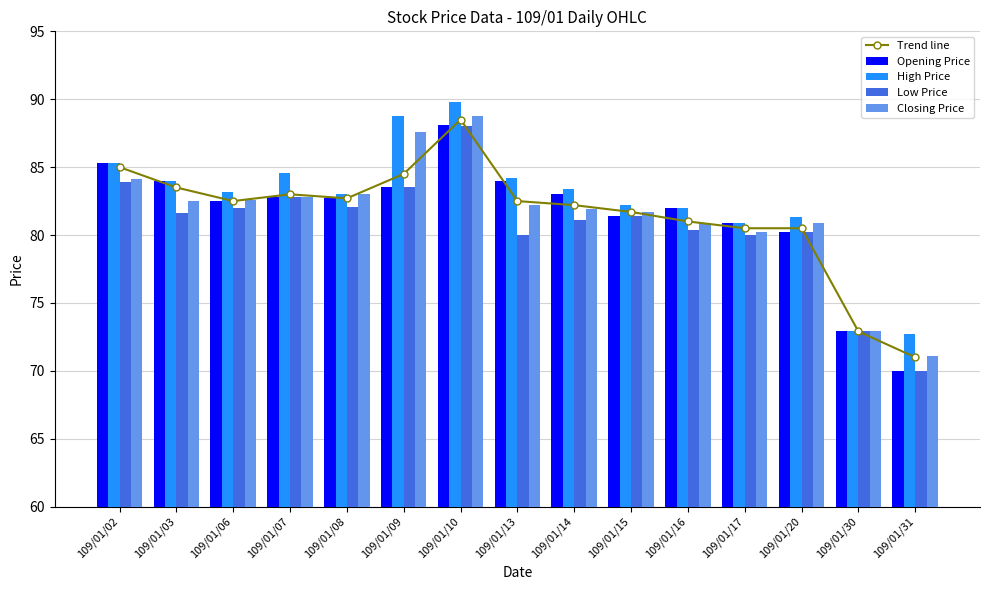

What is the difference between the maximum and minimum values in the Closing Price series?

17.7